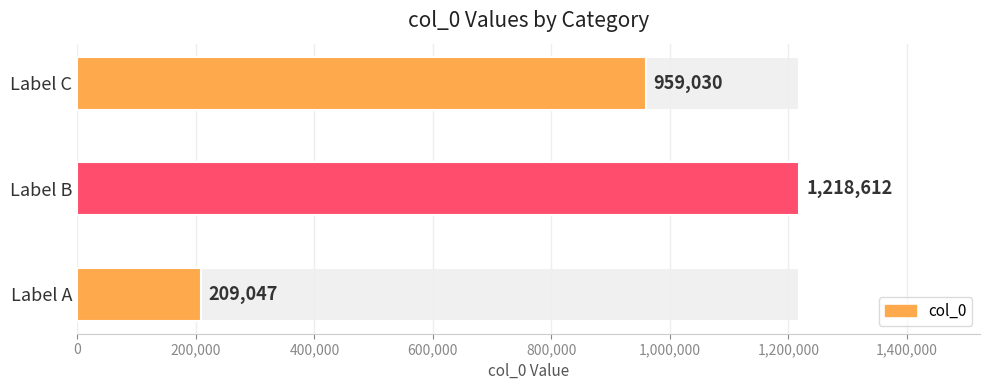

What position from the right is 200,000?

2